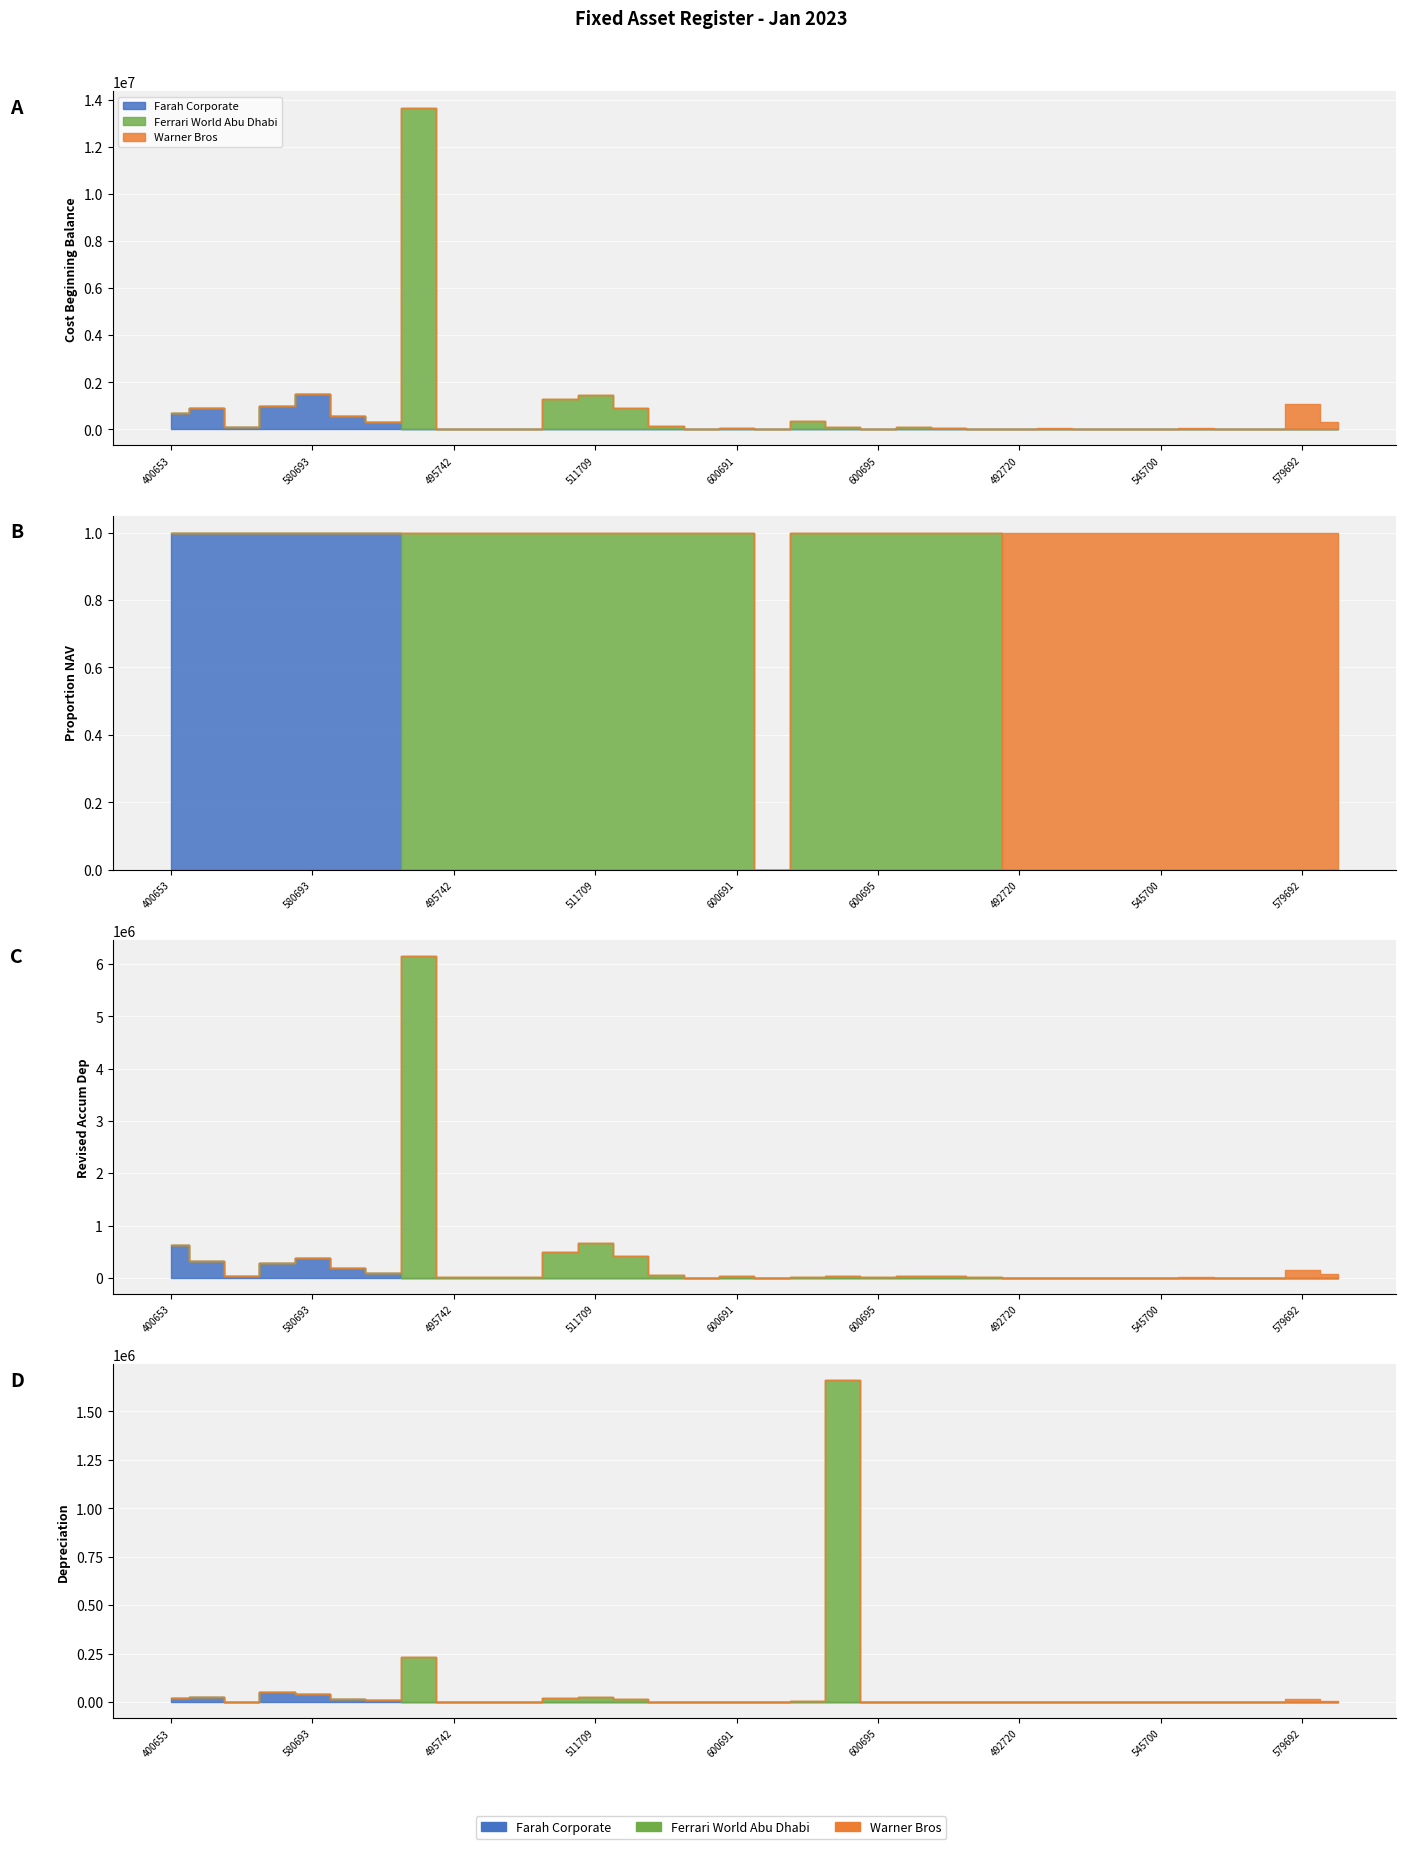

The Cost Beginning Balance series shows 41985.5 at 492721. True or false?

True